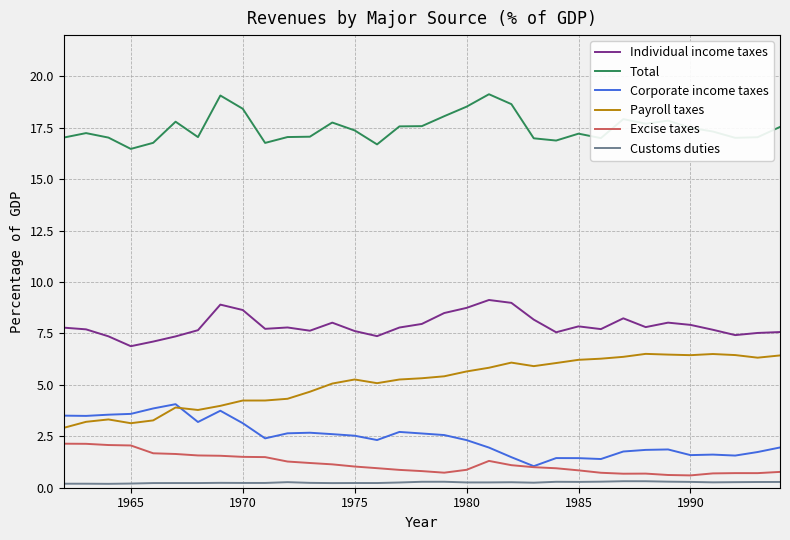

How many lines are shown in the chart?

6